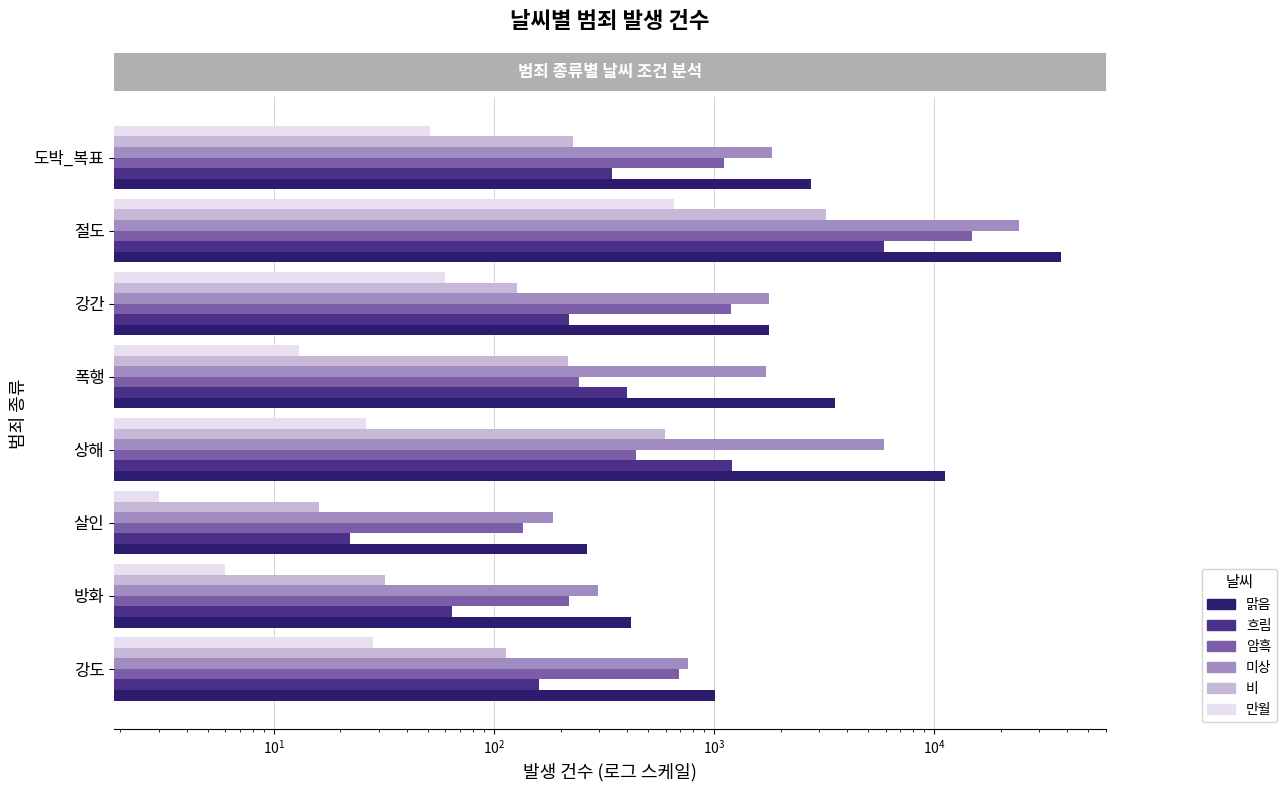

Are the bars grouped side by side (vs. stacked)?

Yes